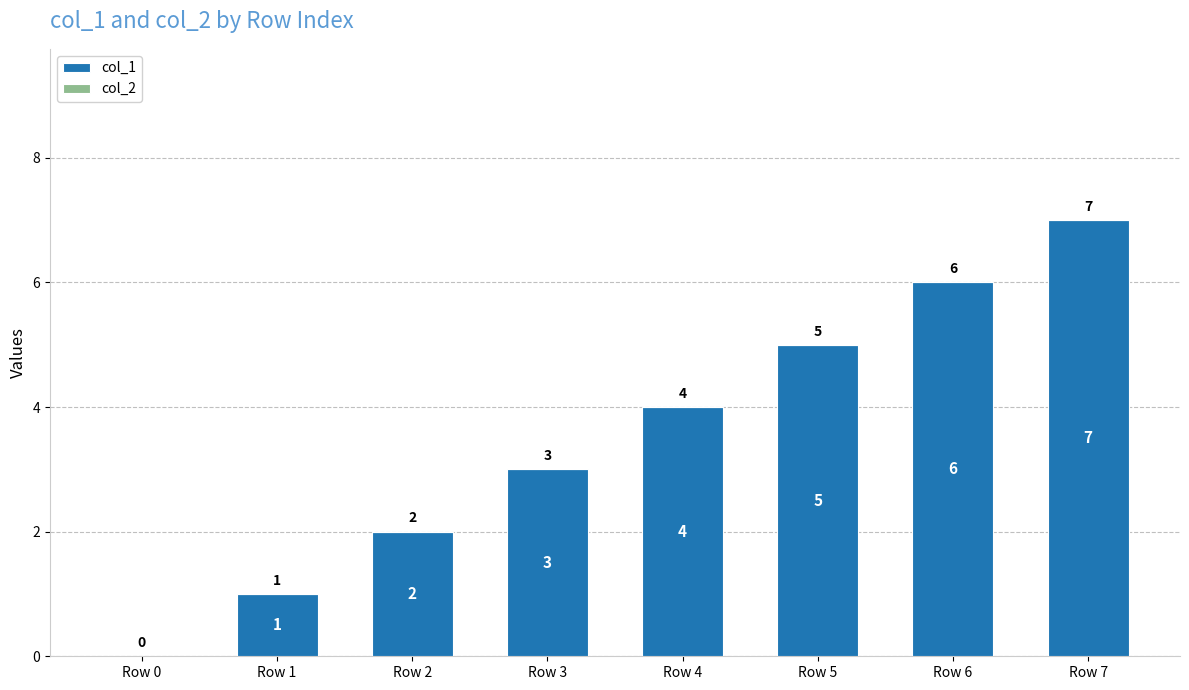

Which has a higher value, Row 6 or Row 7?

Row 7